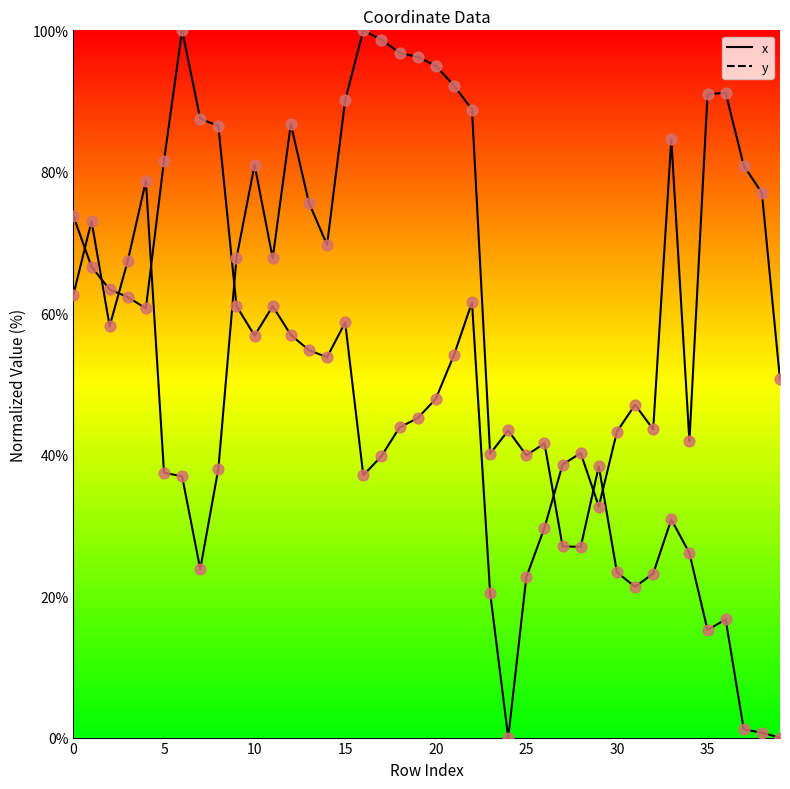

What are all the series names shown in the legend?

x, y